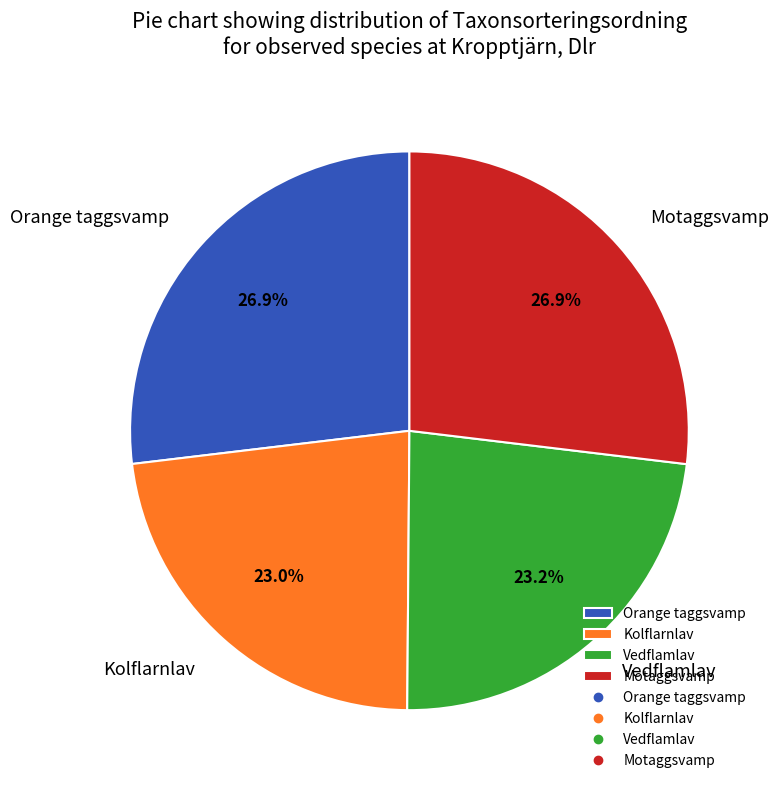

Approximately how many times larger is the value at Vedflamlav compared to Motaggsvamp?

0.9